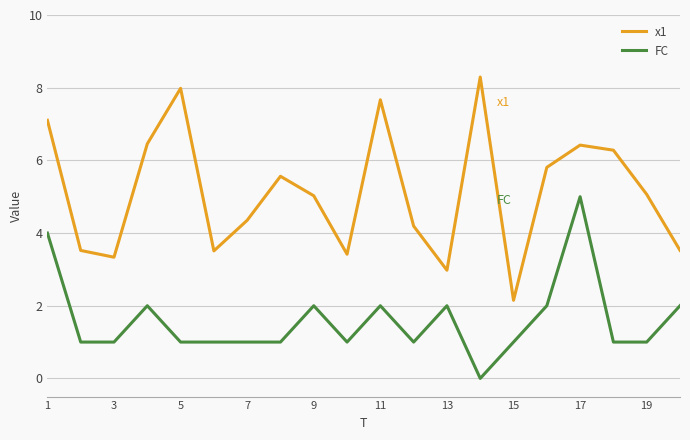

Rank the series by their average value, from highest to lowest.

x1, FC